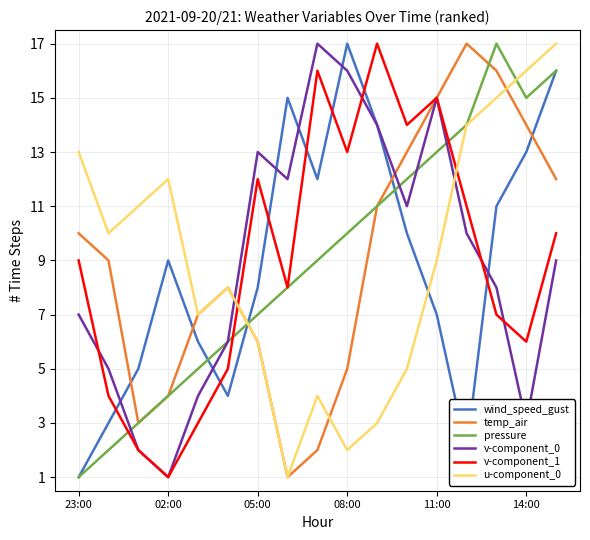

What is the maximum value shown in the chart?

17